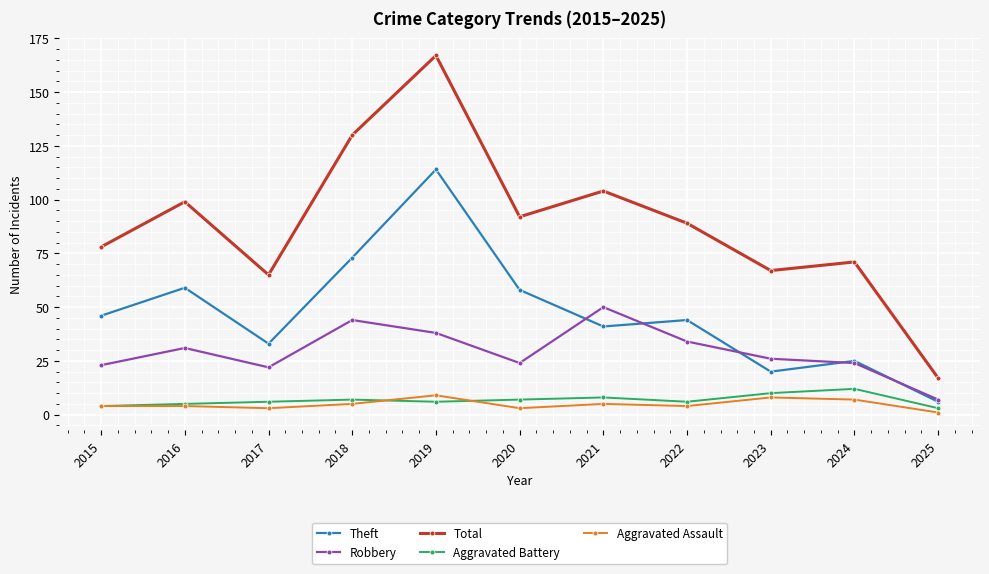

True or false: Aggravated Battery and Theft cross at least once.

False